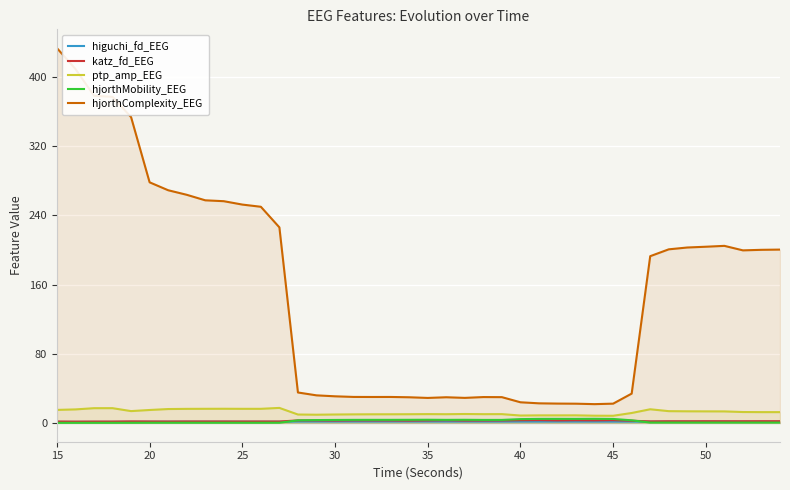

Which series has the widest spread of values?

hjorthComplexity_EEG